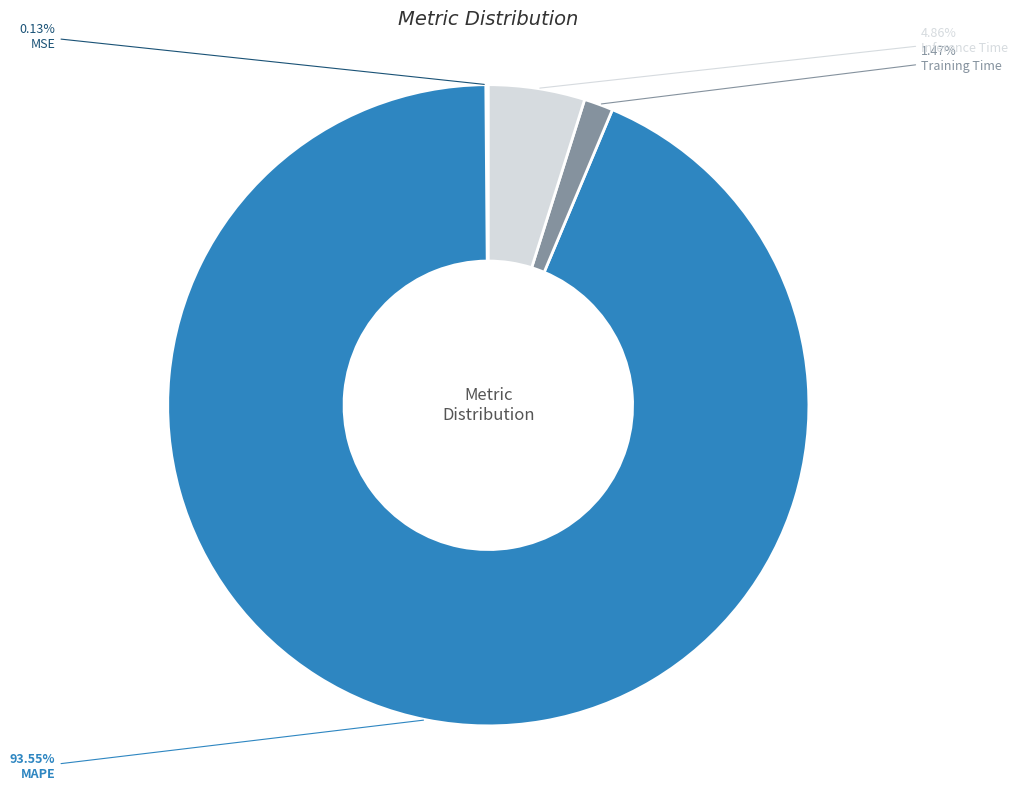

Which has a higher value, Training Time or MAPE?

MAPE